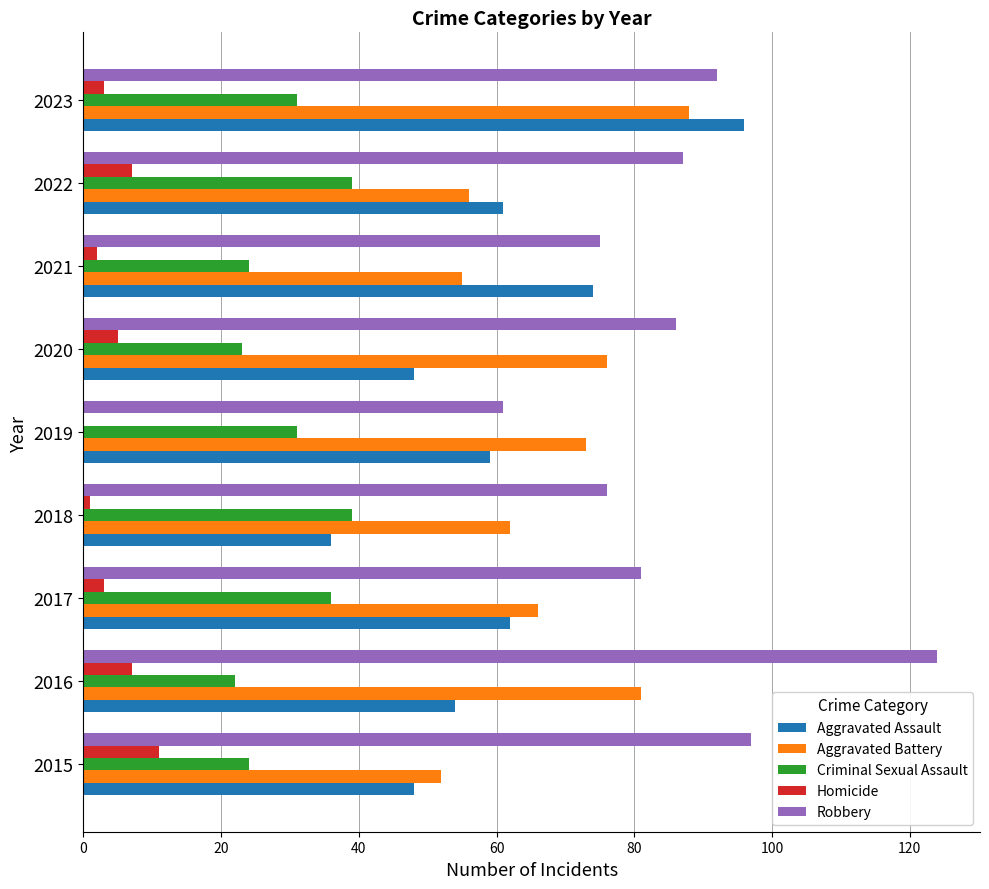

What is the approximate value of Aggravated Assault at 2017?

62